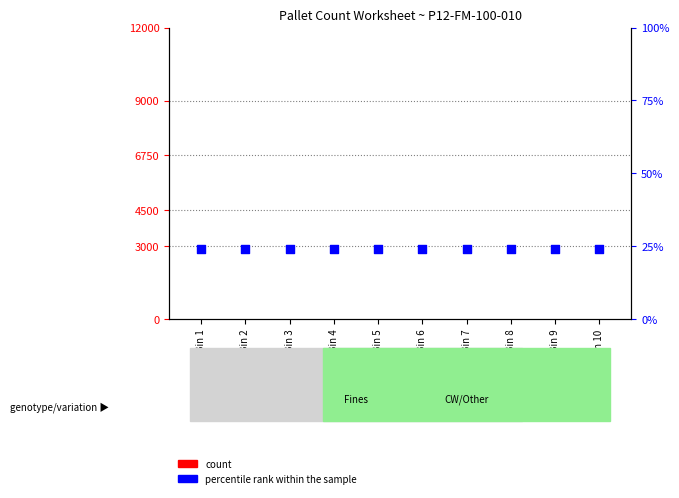

At which category is the sum across all series the highest?

Bin 10